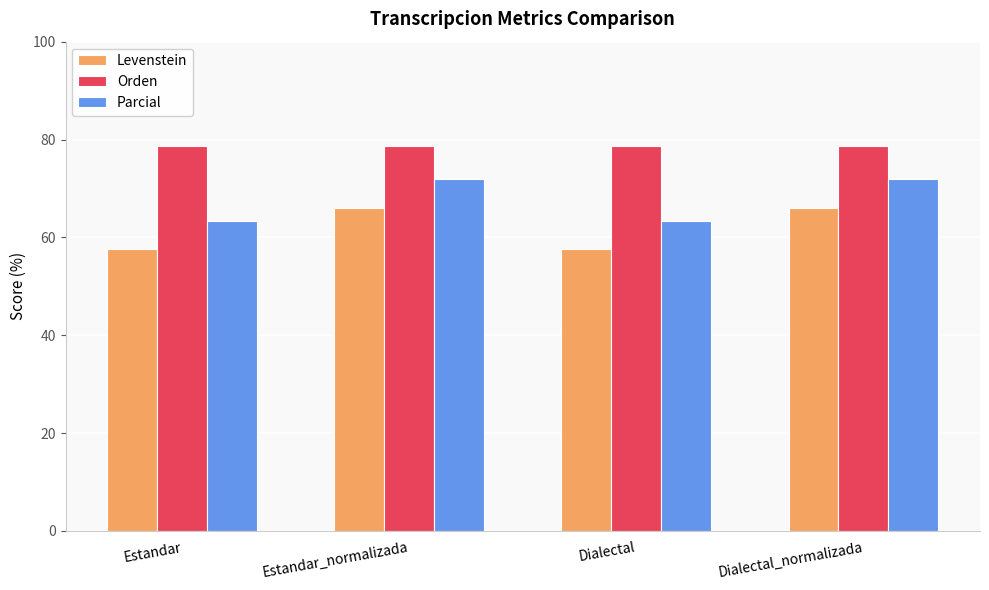

Reading left to right, transcribe all the data shown in this chart.

Levenstein: 57.5	66.1	57.5	66.1
Orden: 78.7	78.7	78.7	78.7
Parcial: 63.4	71.8	63.4	71.8